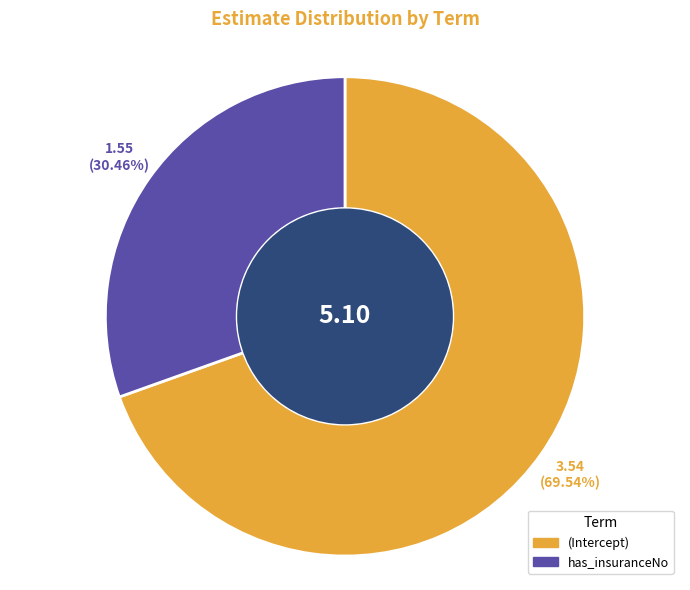

To the nearest percent, what is the difference between the largest and smallest slice percentages?

39%